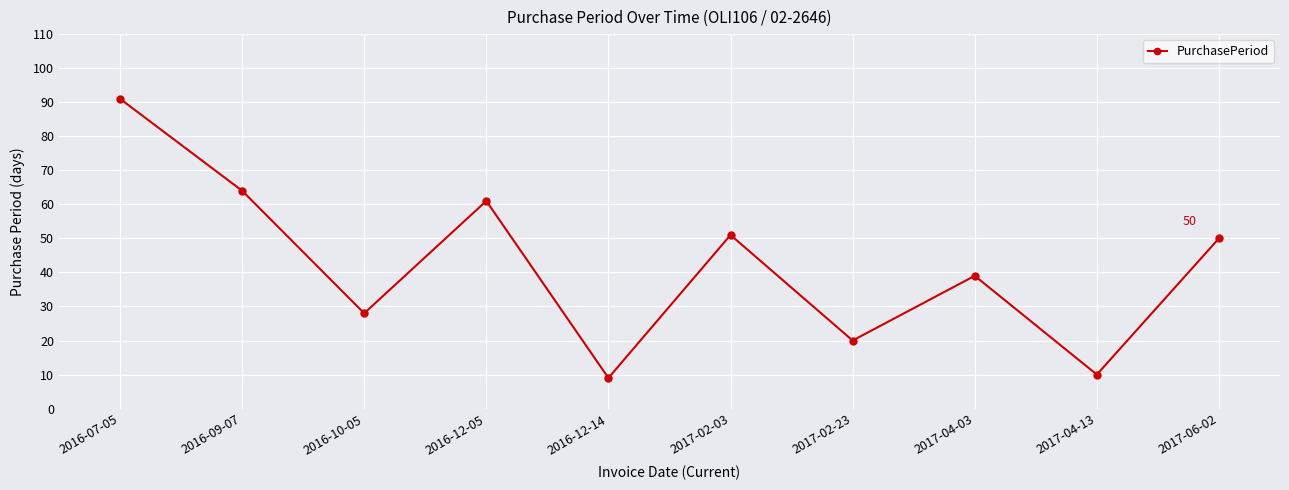

Count the number of categories in the chart.

10